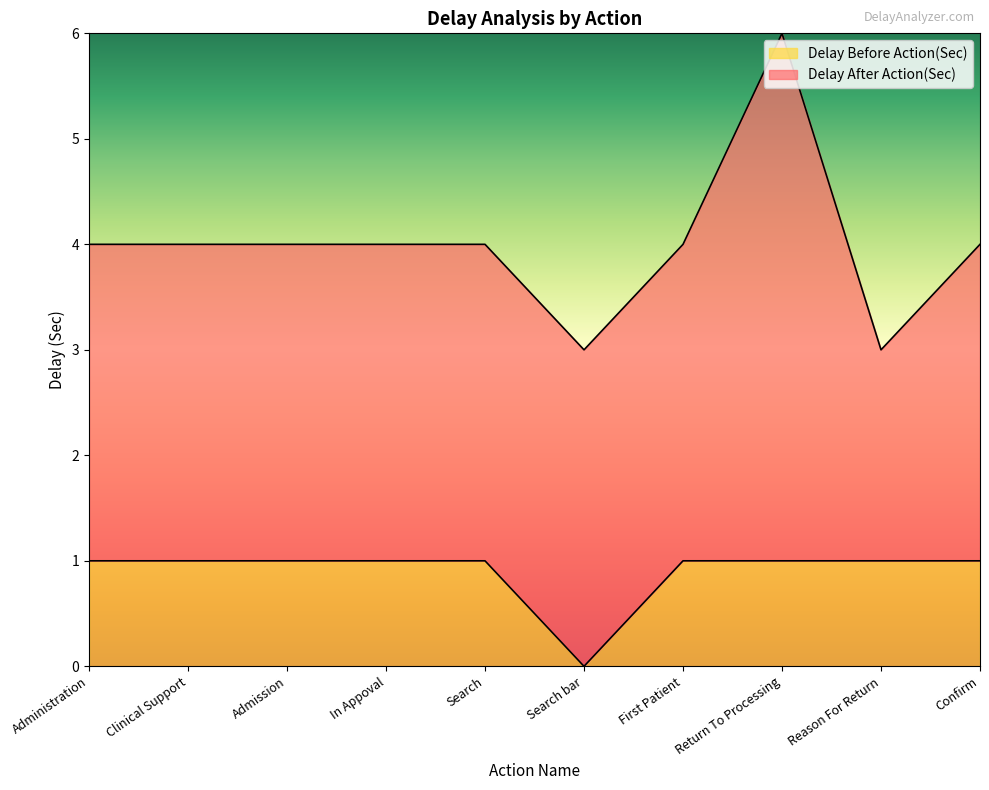

Reading left to right, list all the values displayed in this chart.

1	1	1	1	1	0	1	1	1	1